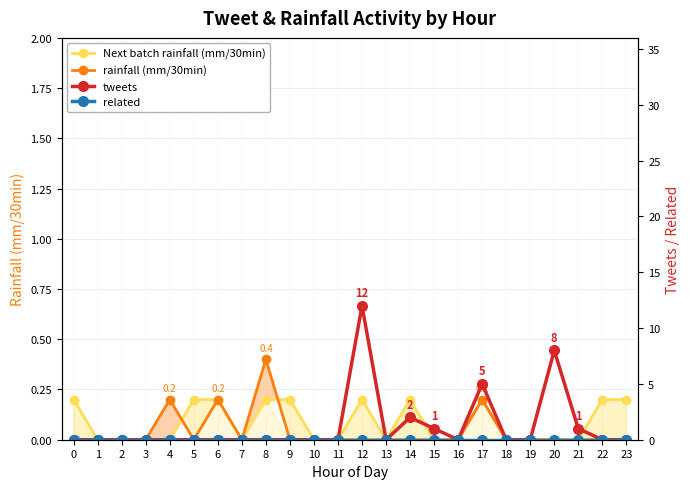

How many times do rainfall (mm/30min) and Next batch rainfall (mm/30min) cross each other?

2